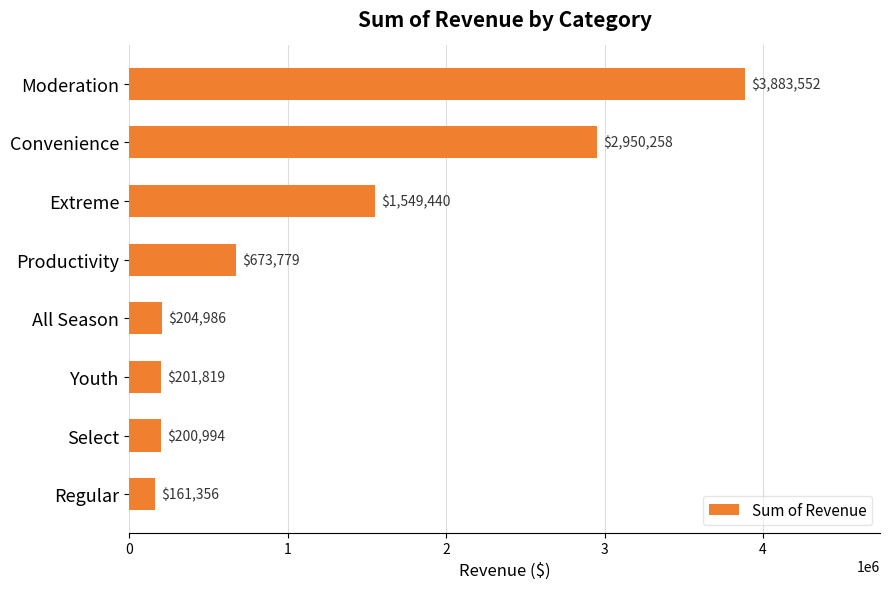

What position from the bottom is All Season?

4